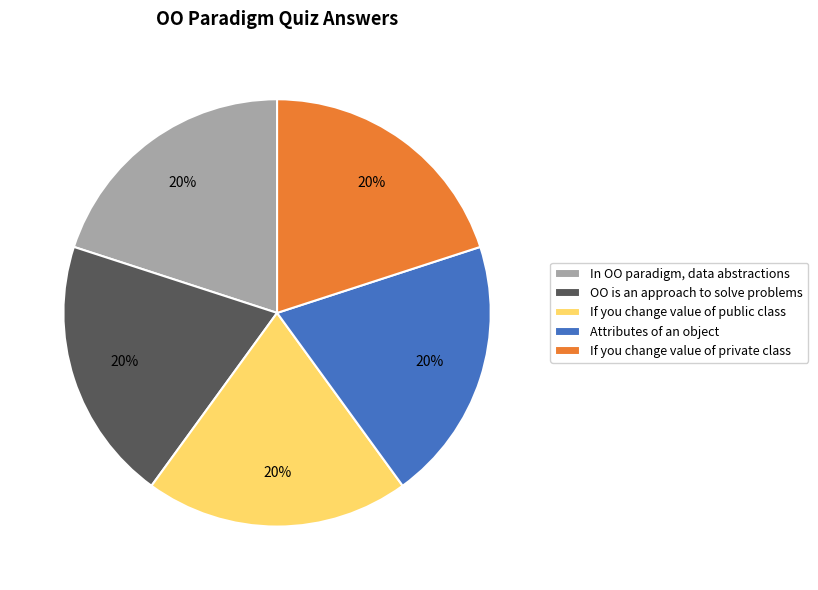

How many segments does this pie chart have?

5